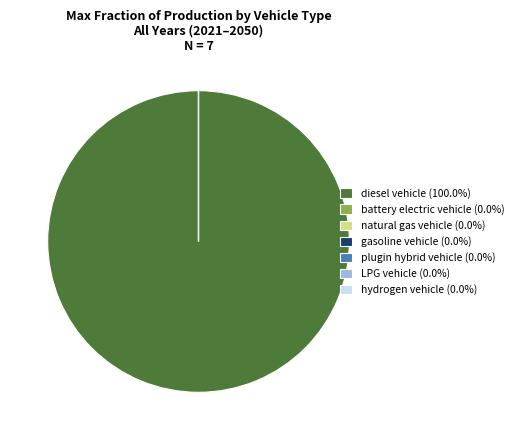

Rank the categories by value from highest to lowest.

diesel vehicle, battery electric vehicle, natural gas vehicle, gasoline vehicle, plugin hybrid vehicle, LPG vehicle, hydrogen vehicle